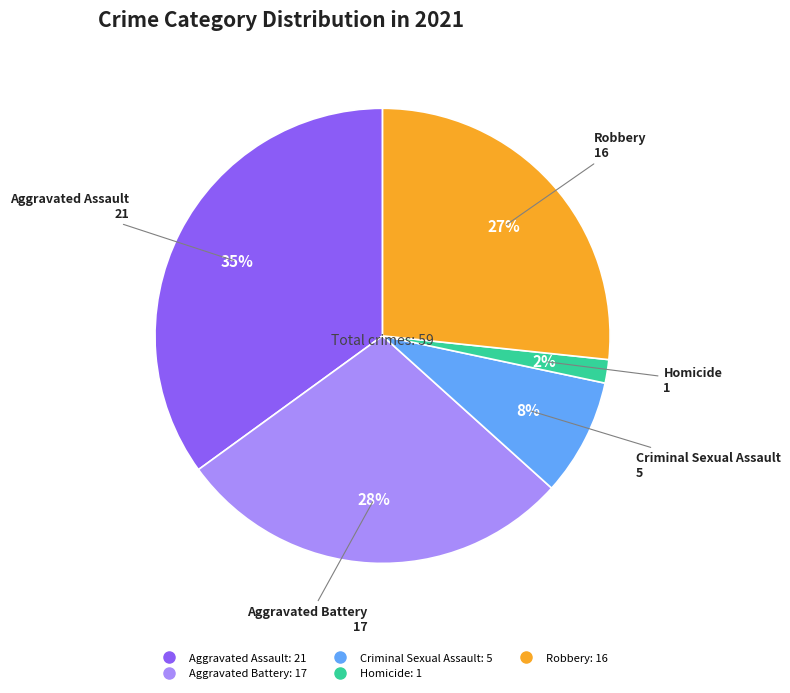

What is the largest slice in the pie chart?

Aggravated Assault